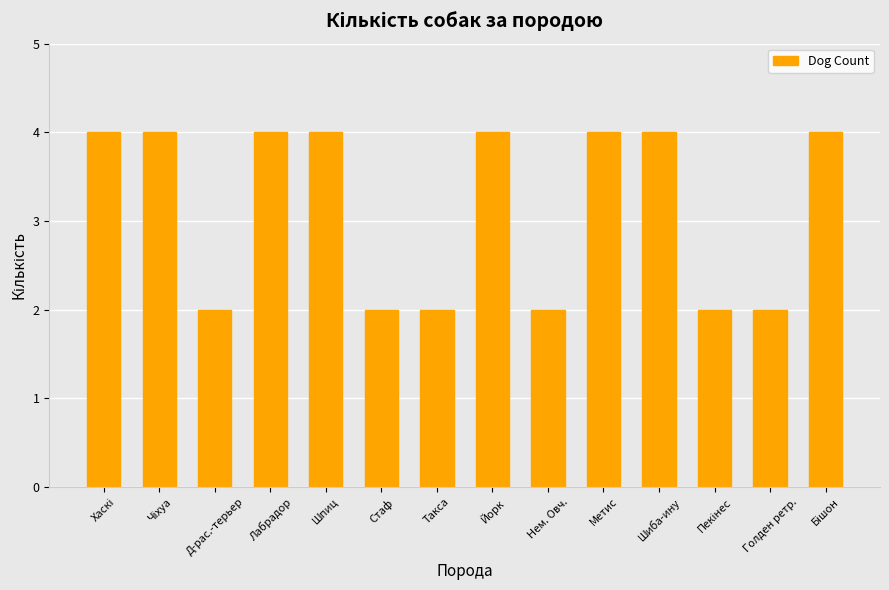

True or false: the data shows 3 at Стаф.

False